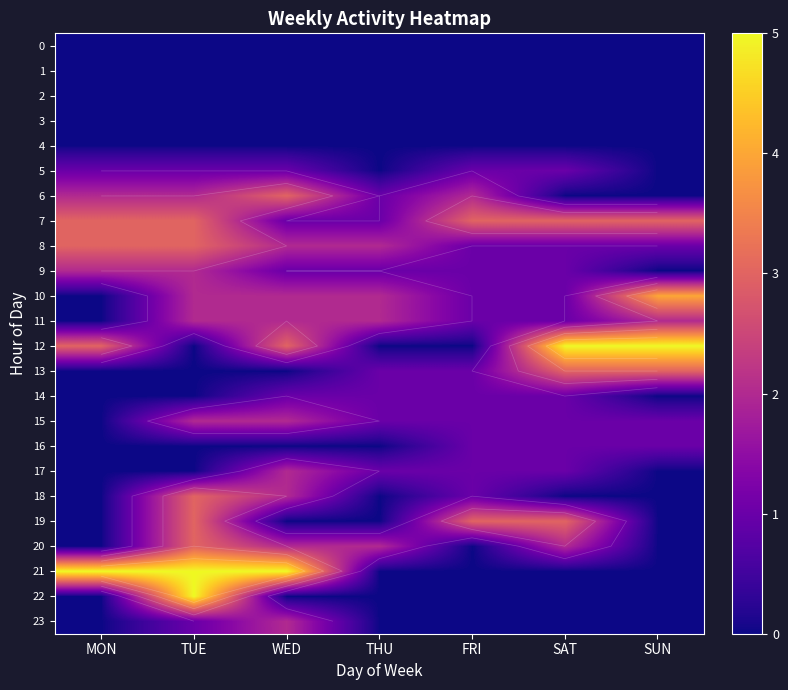

Which has a higher value, SAT or SUN?

SAT